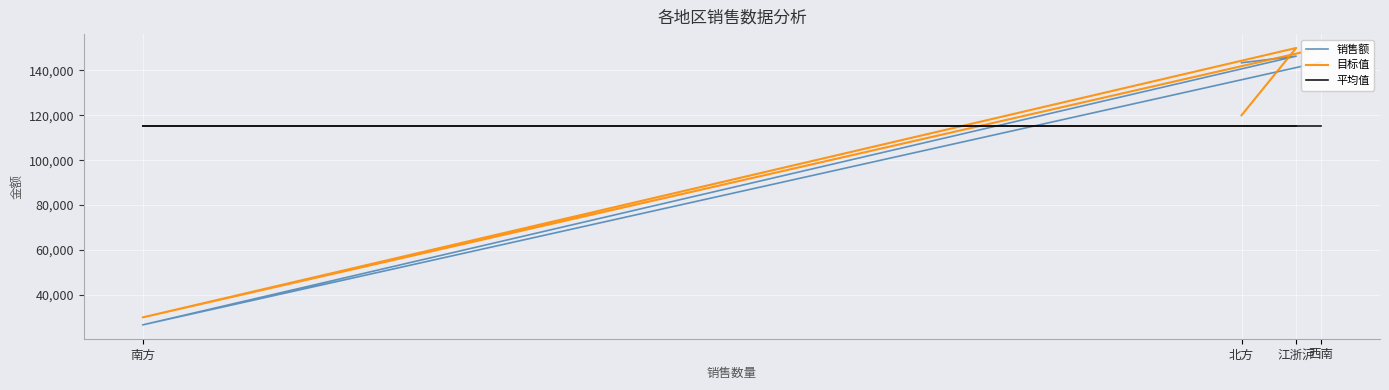

The 销售额 series shows 46578 at 北方. True or false?

False